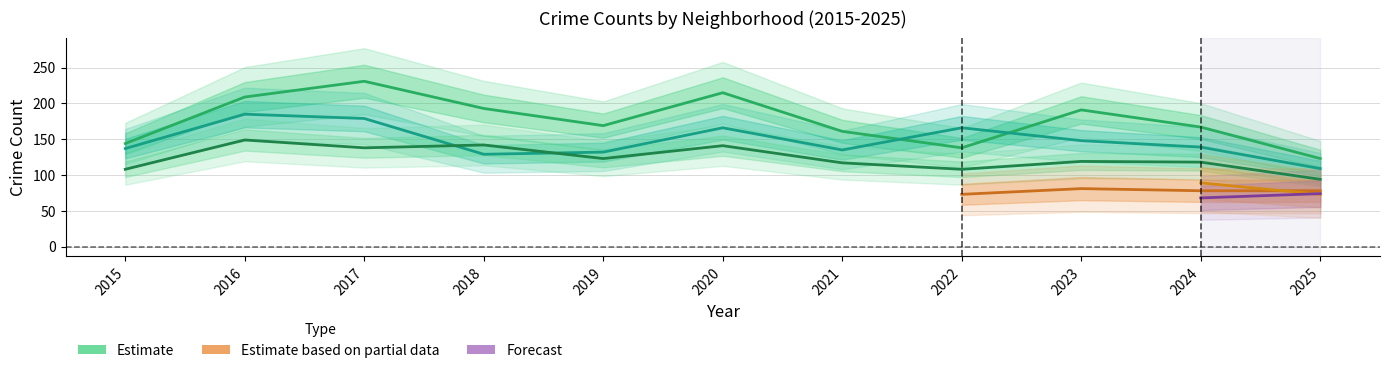

The value of Englewood at 2024 is 38. True or false?

False